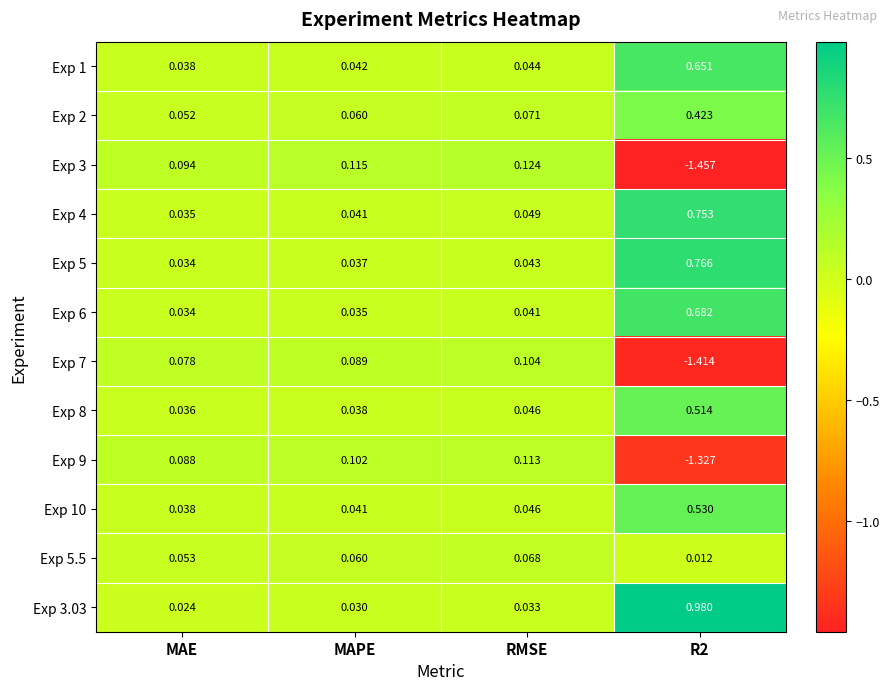

Which category has the highest value in the Exp 3 series?

RMSE